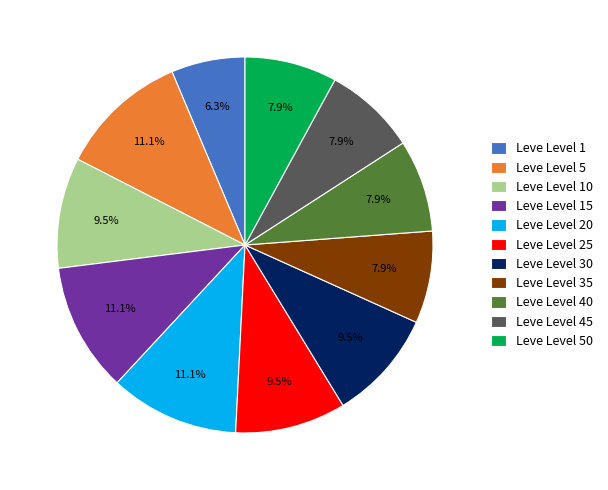

How much of the chart is everything except Leve Level 20?

88.9%